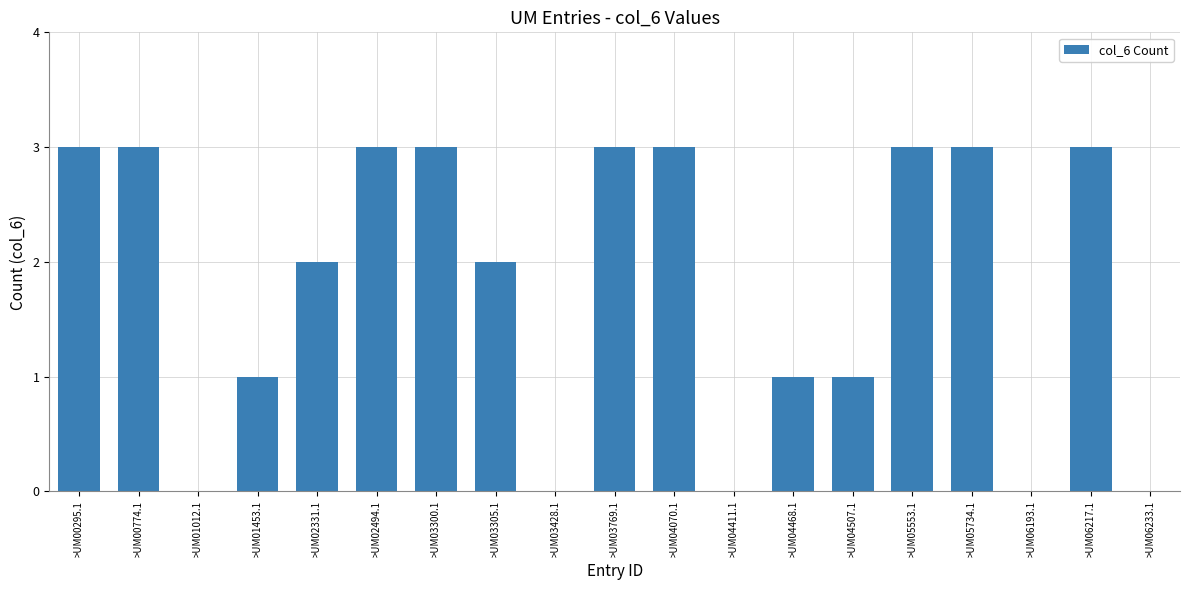

Between >UM05553.1 and >UM03305.1, which is larger?

>UM05553.1